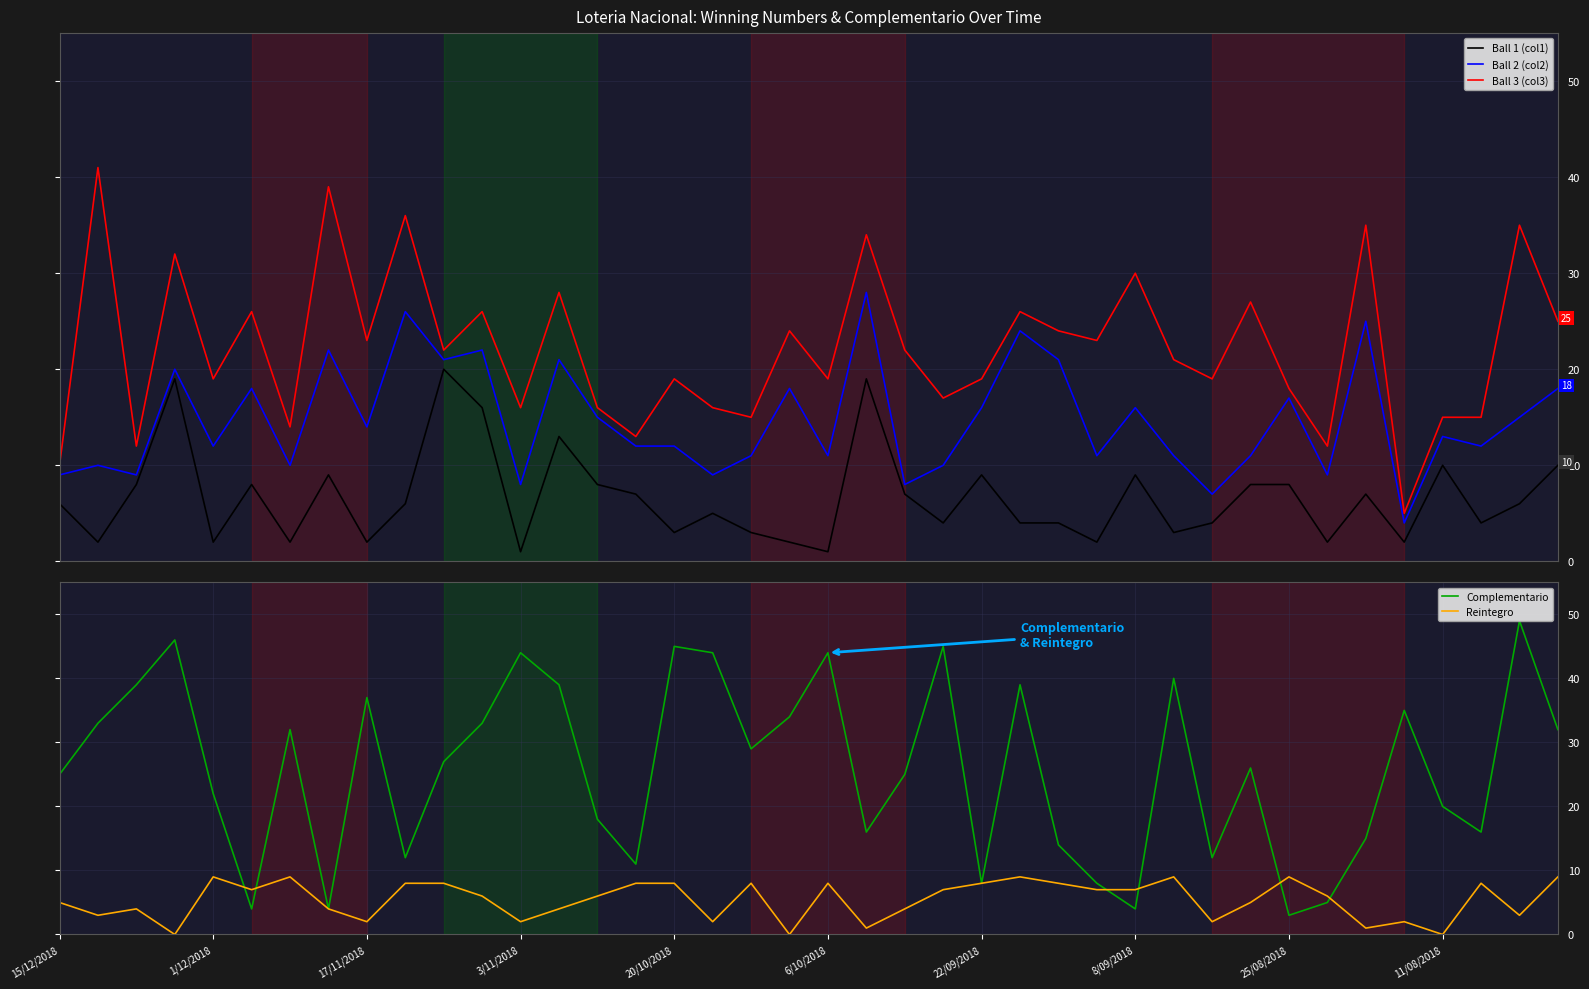

True or false: Ball 3 (col3) and Ball 1 (col1) intersect in this chart.

False